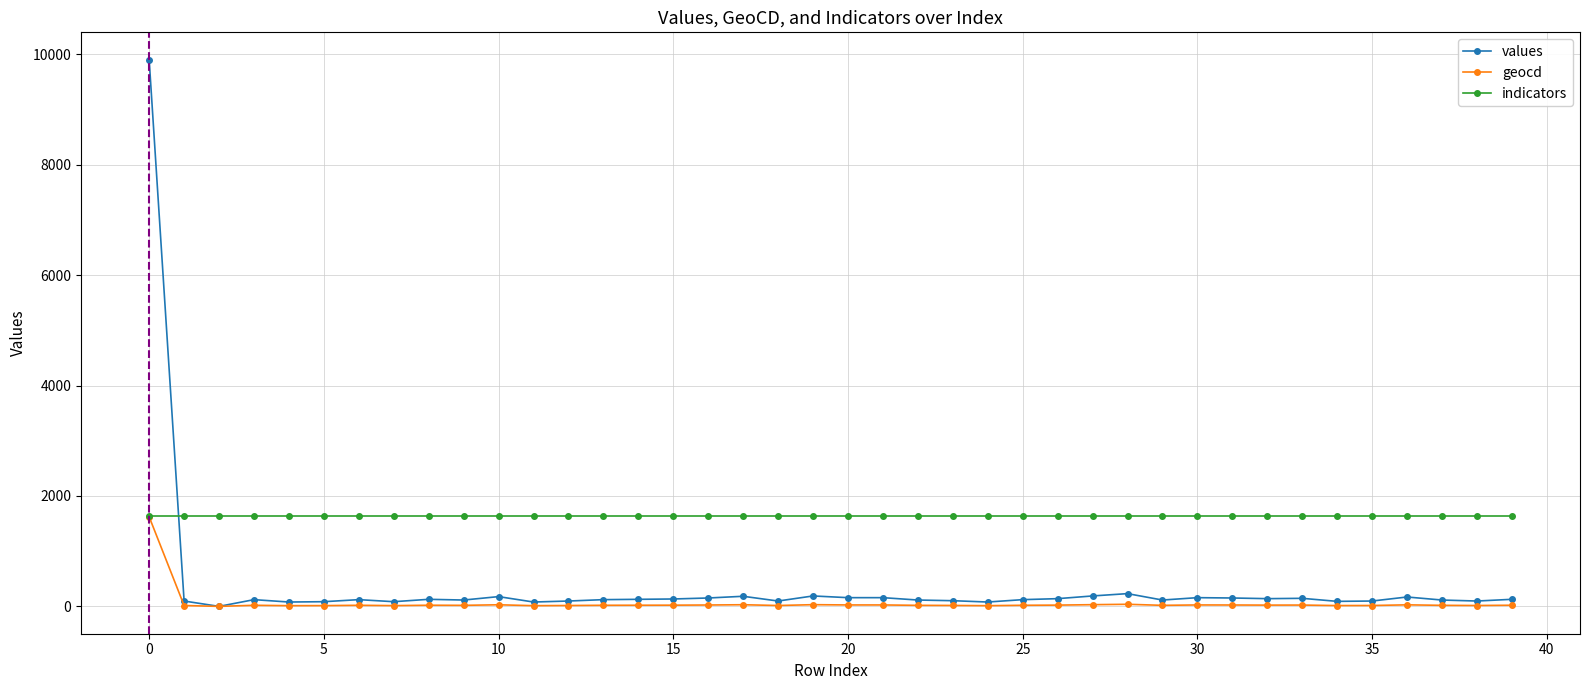

How many interior local peaks does the values series have?

10